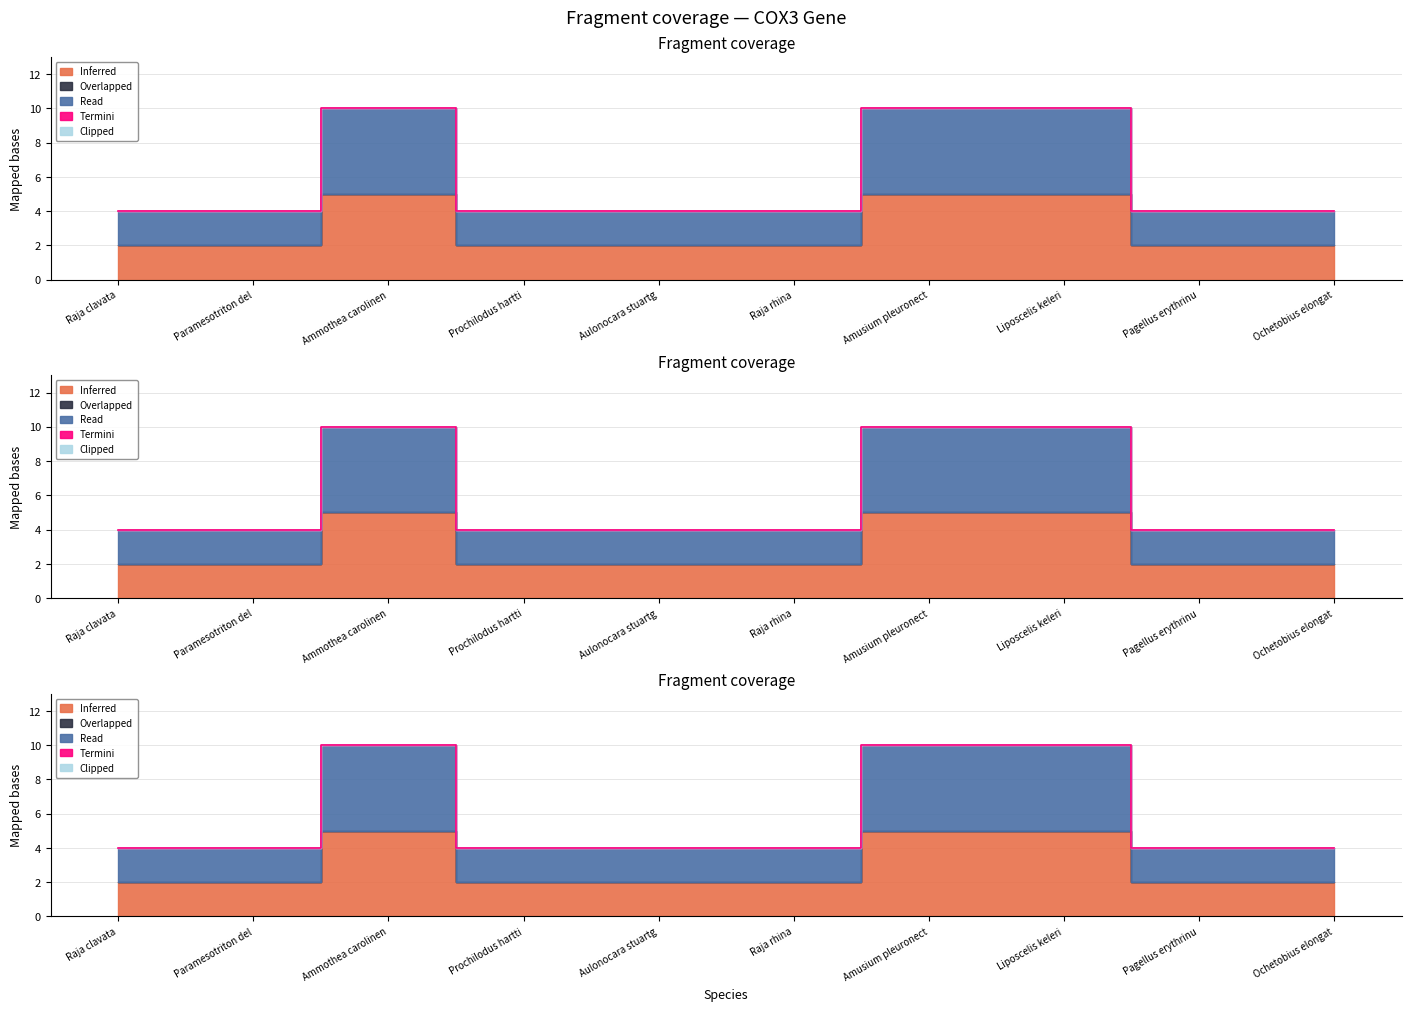

What is the label of the 6th point from the right?

Aulonocara stuartgranti